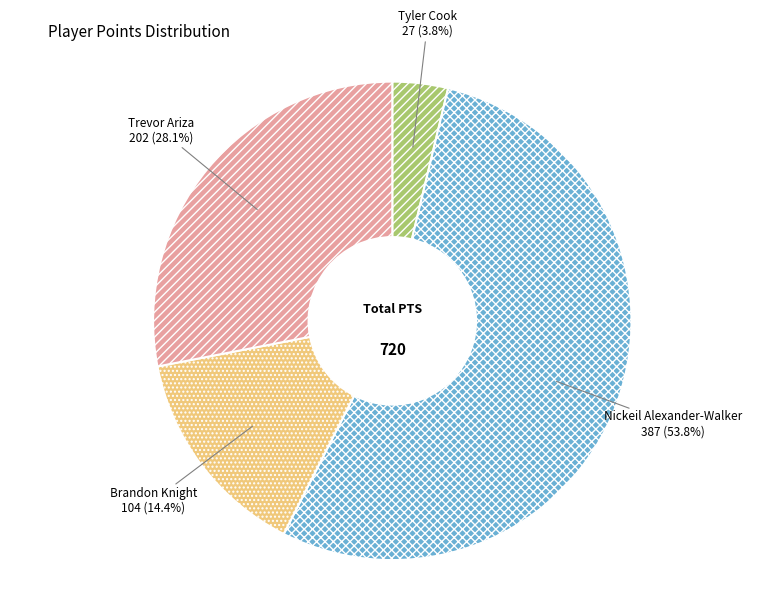

Which slice represents more than half of the pie?

Nickeil Alexander-Walker